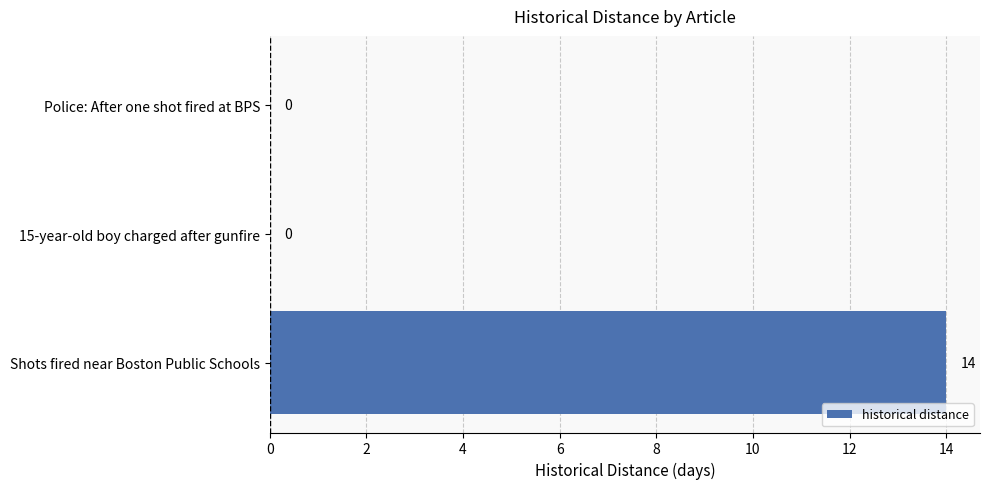

How many data points does each series have?

3